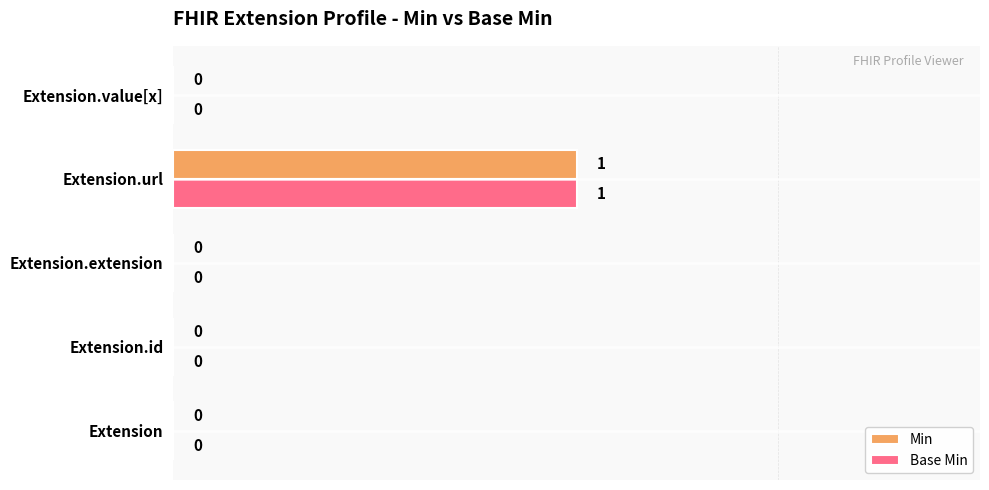

The Base Min series shows 1 at Extension.url. True or false?

True